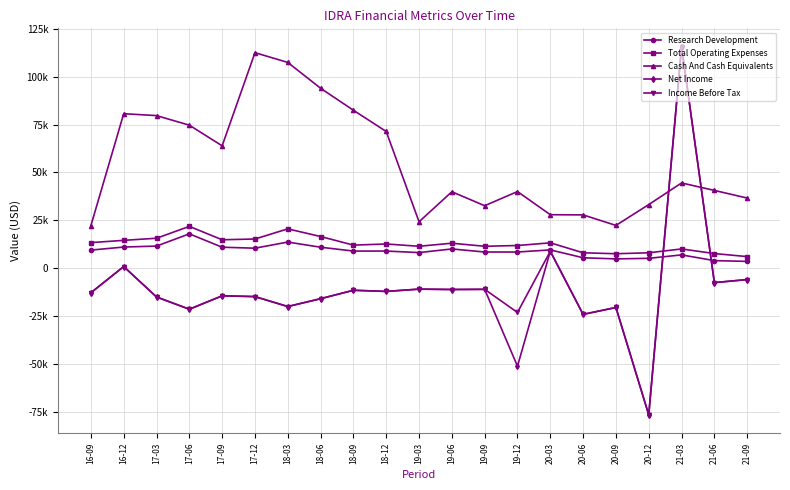

Does the chart have visible grid lines?

Yes